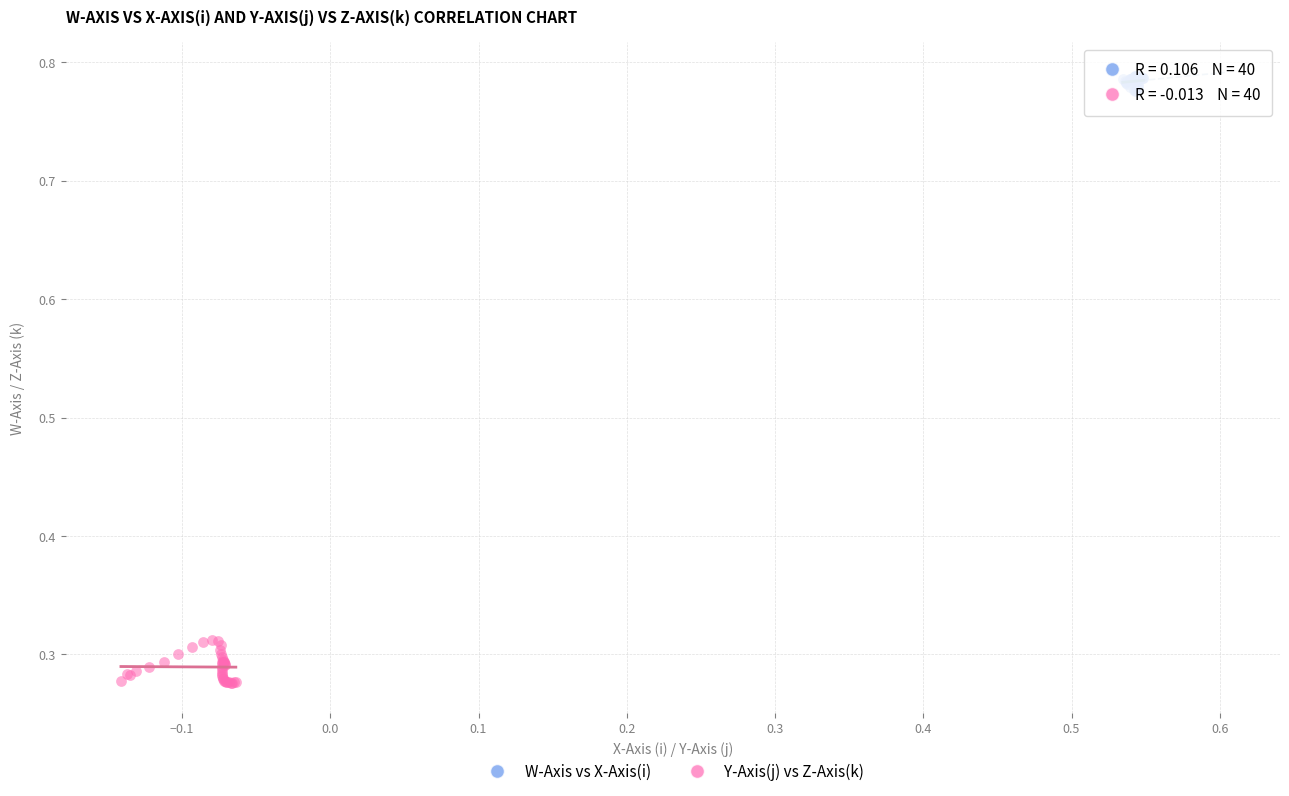

Which series reaches the minimum Y coordinate?

Y-Axis(j) vs Z-Axis(k)